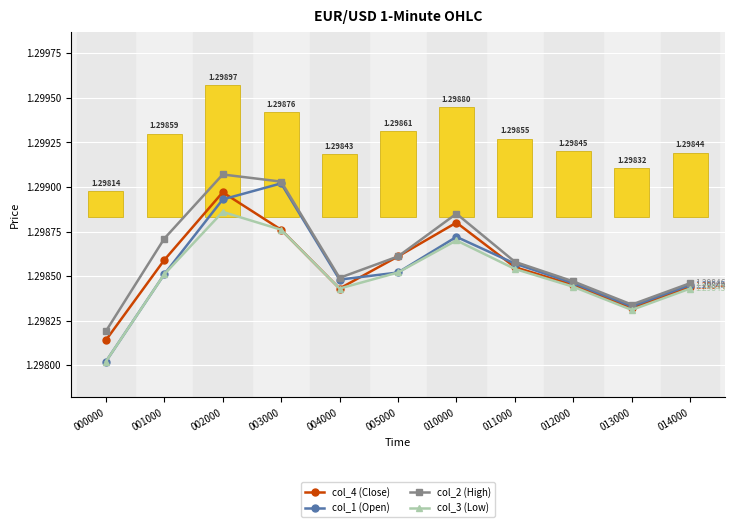

Reading left to right, what are all the values shown in this chart?

col_4 (Close): 000000=1.3	001000=1.3	002000=1.3	003000=1.3	004000=1.3	005000=1.3	010000=1.3	011000=1.3	012000=1.3	013000=1.3	014000=1.3
col_1 (Open): 000000=1.3	001000=1.3	002000=1.3	003000=1.3	004000=1.3	005000=1.3	010000=1.3	011000=1.3	012000=1.3	013000=1.3	014000=1.3
col_2 (High): 000000=1.3	001000=1.3	002000=1.3	003000=1.3	004000=1.3	005000=1.3	010000=1.3	011000=1.3	012000=1.3	013000=1.3	014000=1.3
col_3 (Low): 000000=1.3	001000=1.3	002000=1.3	003000=1.3	004000=1.3	005000=1.3	010000=1.3	011000=1.3	012000=1.3	013000=1.3	014000=1.3